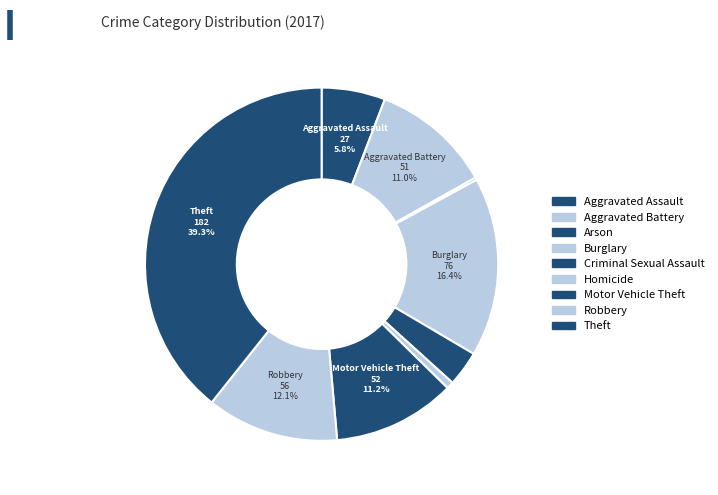

What percentage is NOT represented by Criminal Sexual Assault?

96.8%